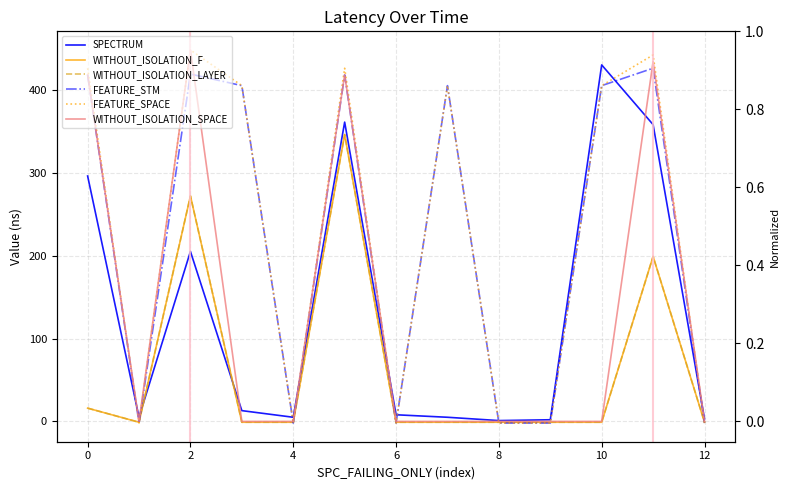

How many values in WITHOUT_ISOLATION_LAYER are below zero?

9